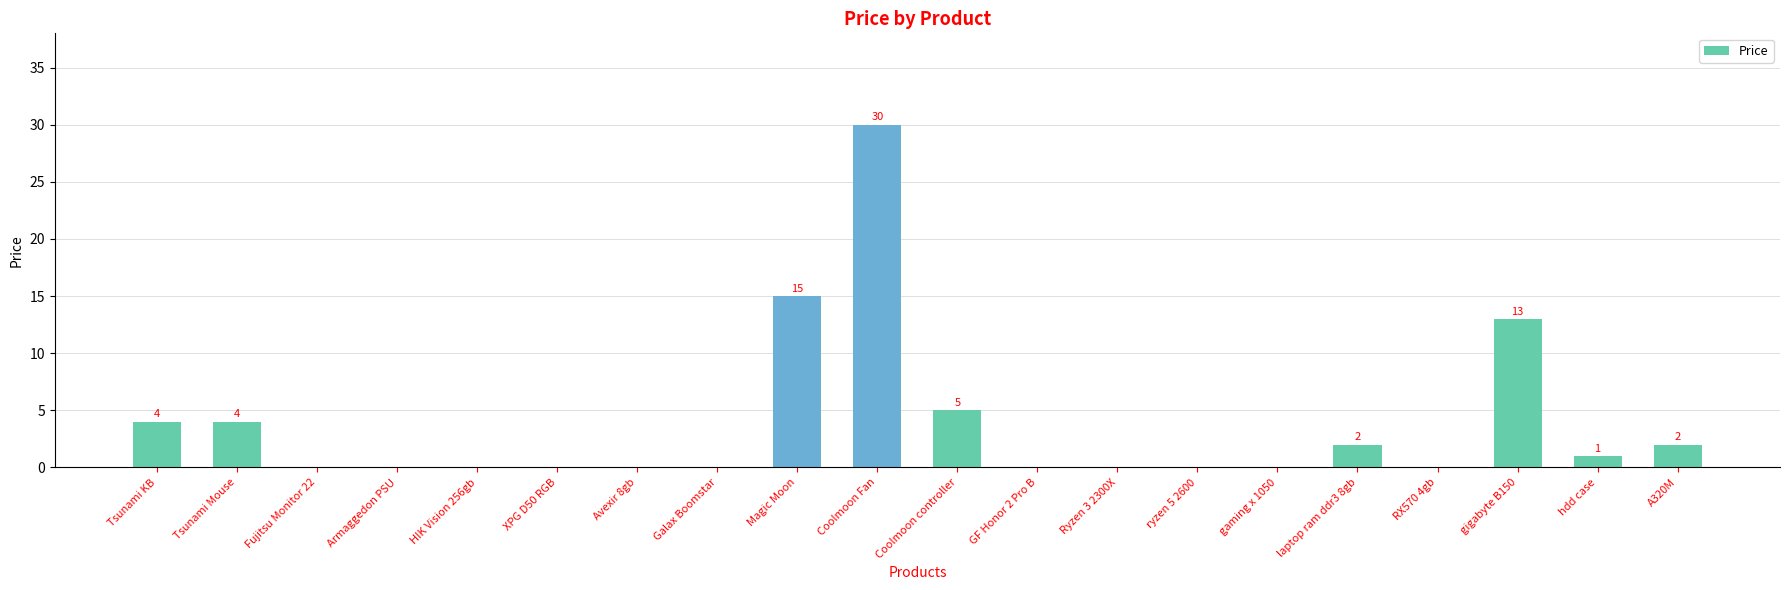

Count the number of categories in the chart.

20